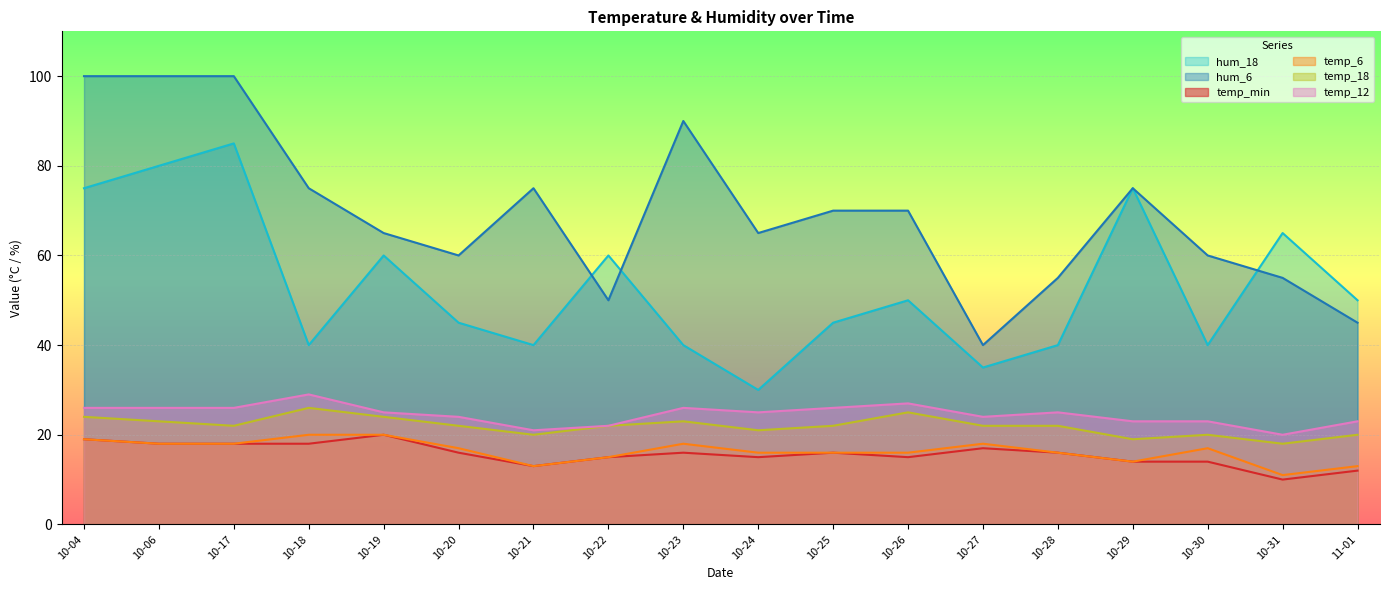

Reading left to right, what are all the values shown in this chart?

temp_min: 10-04=19	10-06=18	10-17=18	10-18=18	10-19=20	10-20=16	10-21=13	10-22=15	10-23=16	10-24=15	10-25=16	10-26=15	10-27=17	10-28=16	10-29=14	10-30=14	10-31=10	11-01=12
temp_6: 10-04=19	10-06=18	10-17=18	10-18=20	10-19=20	10-20=17	10-21=13	10-22=15	10-23=18	10-24=16	10-25=16	10-26=16	10-27=18	10-28=16	10-29=14	10-30=17	10-31=11	11-01=13
temp_12: 10-04=26	10-06=26	10-17=26	10-18=29	10-19=25	10-20=24	10-21=21	10-22=22	10-23=26	10-24=25	10-25=26	10-26=27	10-27=24	10-28=25	10-29=23	10-30=23	10-31=20	11-01=23
temp_18: 10-04=24	10-06=23	10-17=22	10-18=26	10-19=24	10-20=22	10-21=20	10-22=22	10-23=23	10-24=21	10-25=22	10-26=25	10-27=22	10-28=22	10-29=19	10-30=20	10-31=18	11-01=20
hum_6: 10-04=100	10-06=100	10-17=100	10-18=75	10-19=65	10-20=60	10-21=75	10-22=50	10-23=90	10-24=65	10-25=70	10-26=70	10-27=40	10-28=55	10-29=75	10-30=60	10-31=55	11-01=45
hum_18: 10-04=75	10-06=80	10-17=85	10-18=40	10-19=60	10-20=45	10-21=40	10-22=60	10-23=40	10-24=30	10-25=45	10-26=50	10-27=35	10-28=40	10-29=75	10-30=40	10-31=65	11-01=50